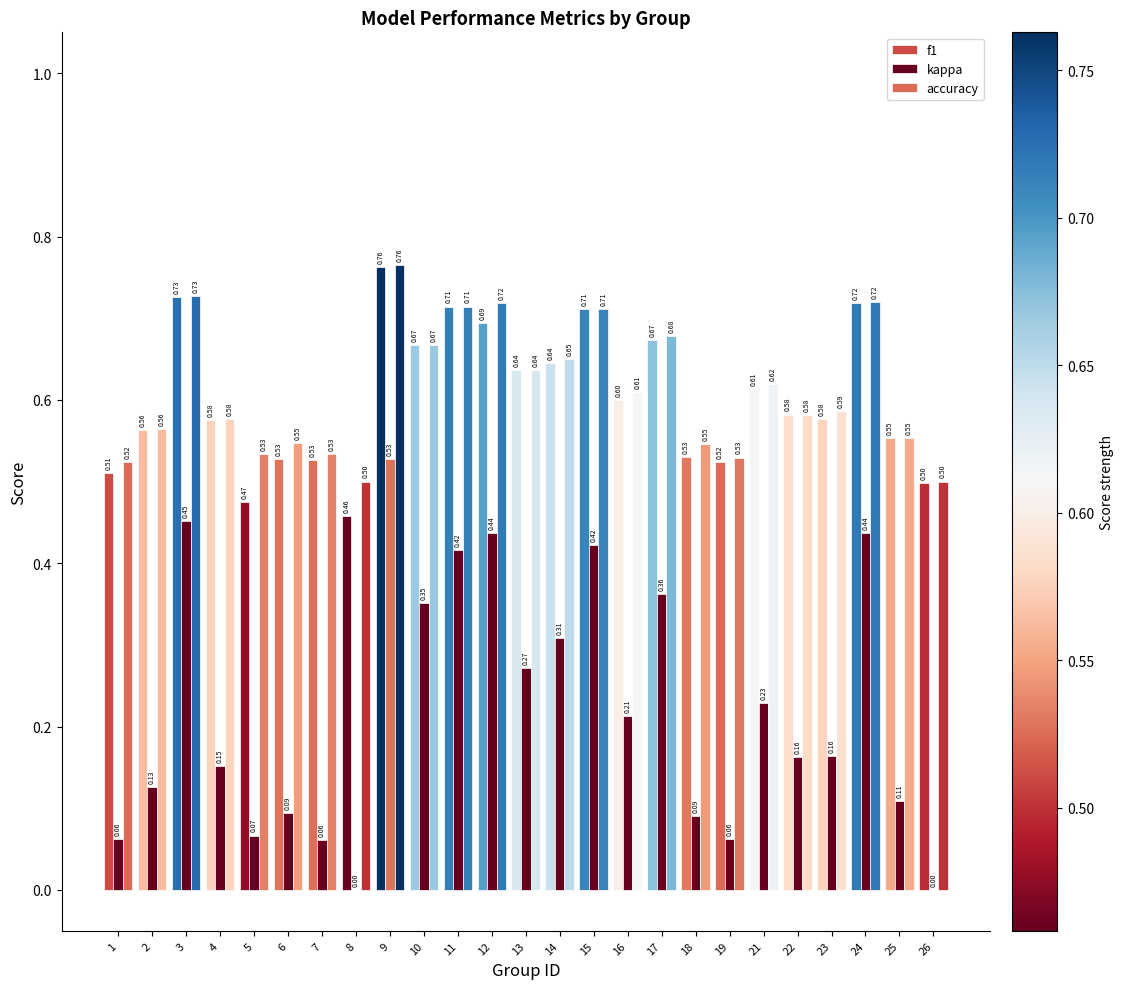

How many distinct data groups are displayed?

3